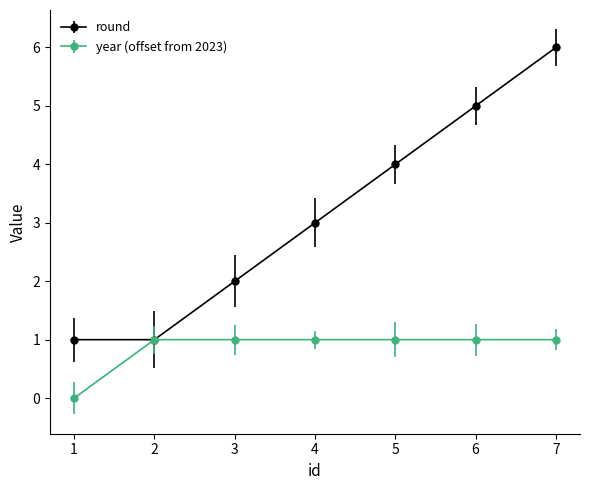

At which label does round reach its peak?

7